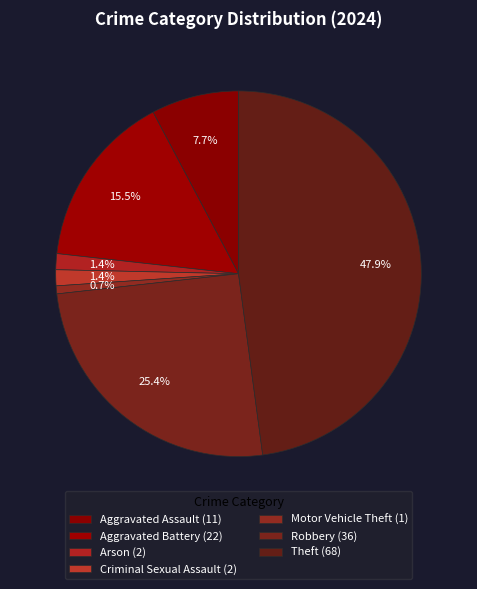

Does any single category account for the majority?

No